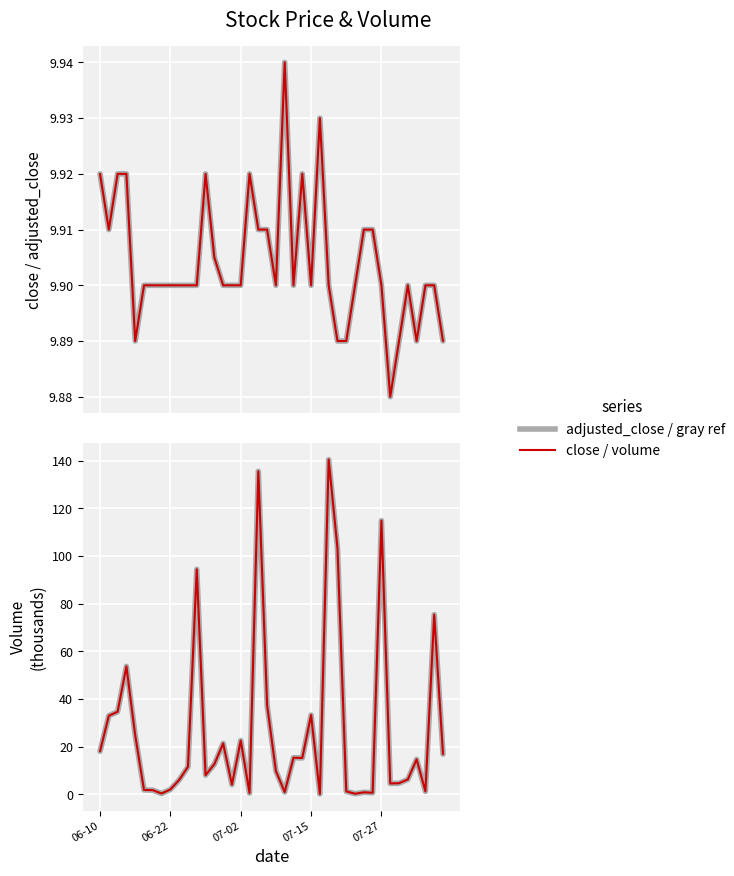

Reading left to right, extract all data points from this chart.

adjusted_close: 9.9	9.9	9.9	9.9	9.9	9.9	9.9	9.9	9.9	9.9	9.9	9.9	9.9	9.9	9.9	9.9	9.9	9.9	9.9	9.9	9.9	9.9	9.9	9.9	9.9	9.9	9.9	9.9	9.9	9.9	9.9	9.9	9.9	9.9	9.9	9.9	9.9	9.9	9.9	9.9
close: 9.9	9.9	9.9	9.9	9.9	9.9	9.9	9.9	9.9	9.9	9.9	9.9	9.9	9.9	9.9	9.9	9.9	9.9	9.9	9.9	9.9	9.9	9.9	9.9	9.9	9.9	9.9	9.9	9.9	9.9	9.9	9.9	9.9	9.9	9.9	9.9	9.9	9.9	9.9	9.9
volume (gray): 18.1	33.0	34.7	53.7	24.8	1.9	1.8	0.4	2.1	6.1	11.6	94.4	8.1	12.7	21.4	4.1	22.6	0.6	135.5	37.4	9.8	1.0	15.4	15.3	33.3	0.2	140.4	103.3	1.3	0.3	0.9	0.7	114.8	4.6	4.7	6.3	14.7	1.3	75.4	16.9
volume: 18.1	33.0	34.7	53.7	24.8	1.9	1.8	0.4	2.1	6.1	11.6	94.4	8.1	12.7	21.4	4.1	22.6	0.6	135.5	37.4	9.8	1.0	15.4	15.3	33.3	0.2	140.4	103.3	1.3	0.3	0.9	0.7	114.8	4.6	4.7	6.3	14.7	1.3	75.4	16.9